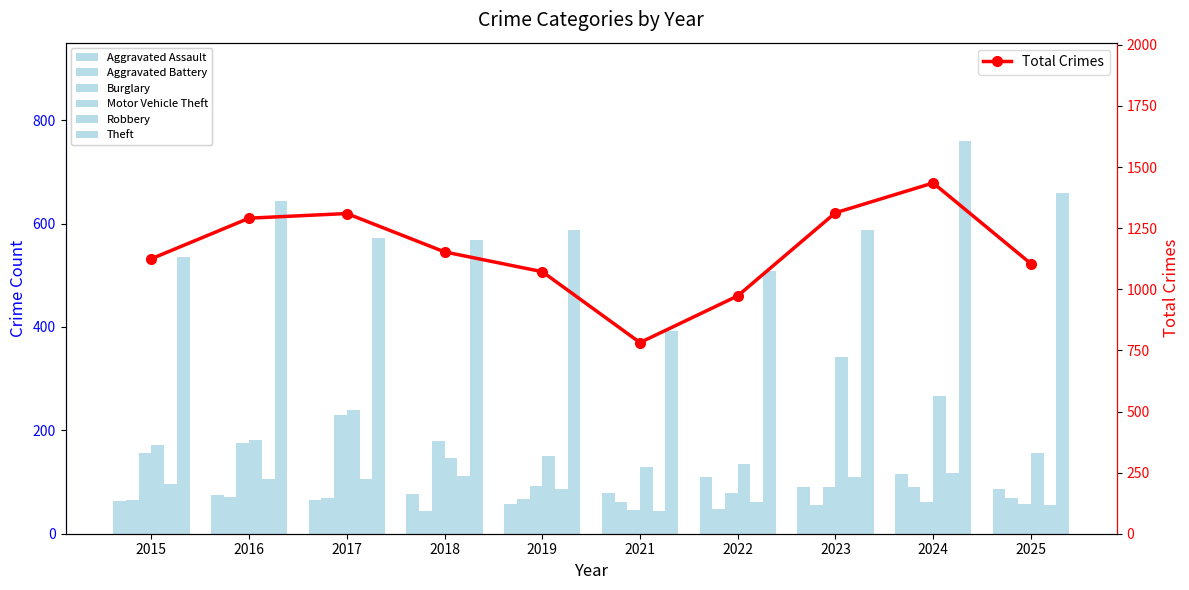

What is the sum of all Motor Vehicle Theft values?

1918